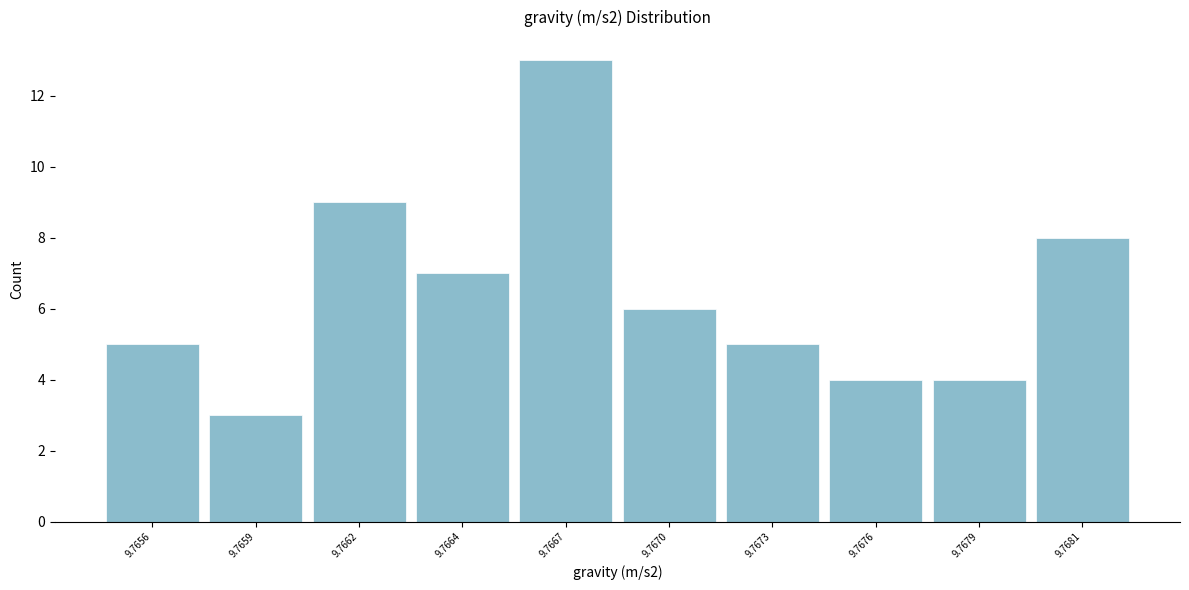

Reading left to right, what are all the values shown in this chart?

5	3	9	7	13	6	5	4	4	8